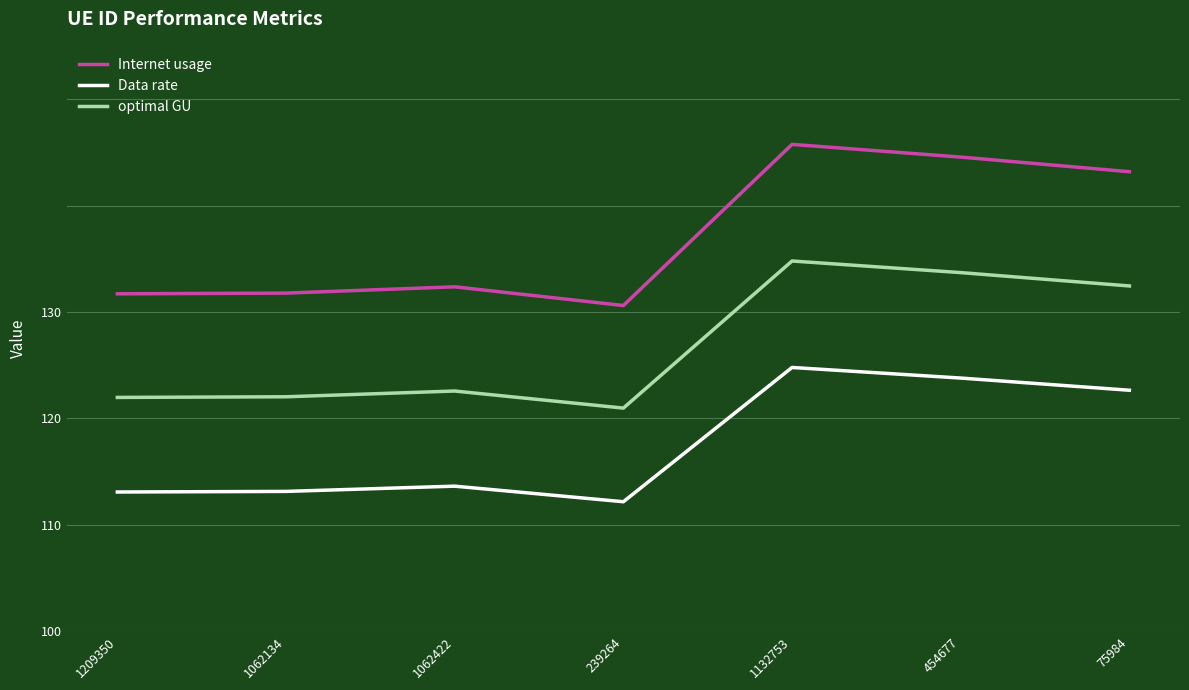

True or false: Data rate and Internet usage intersect in this chart.

False